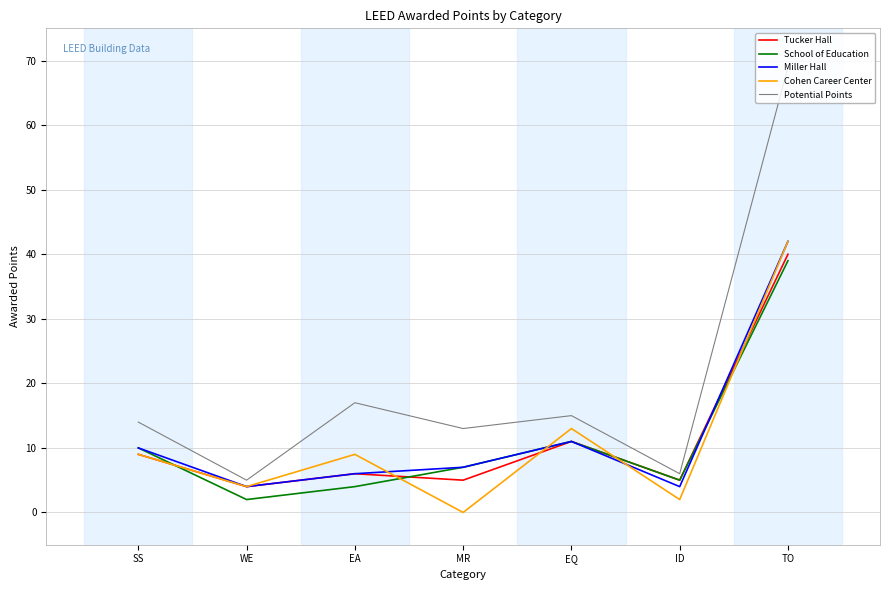

What position from the right is WE?

6